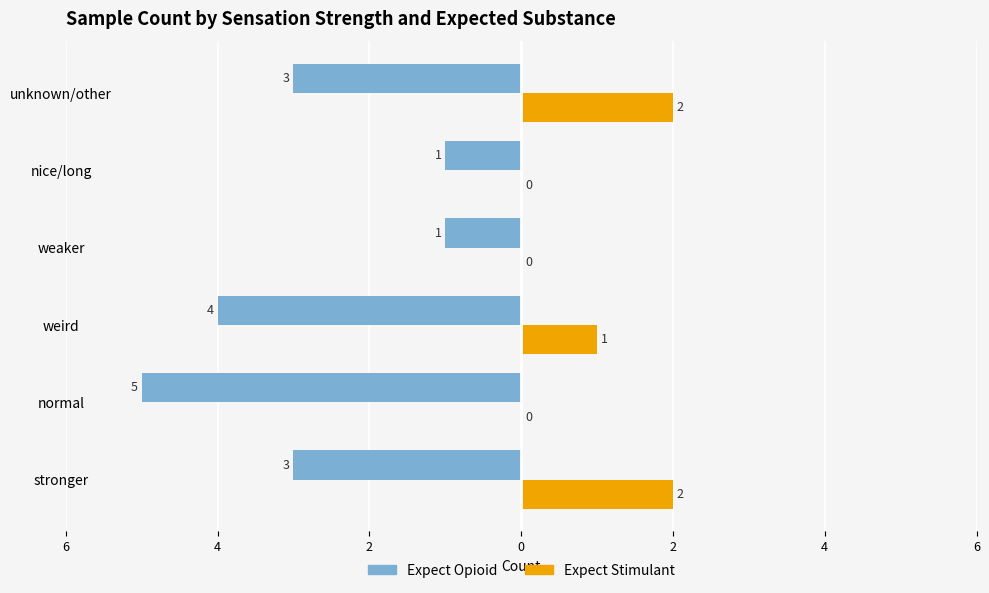

What are all the series names shown in the legend?

Expect Opioid, Expect Stimulant